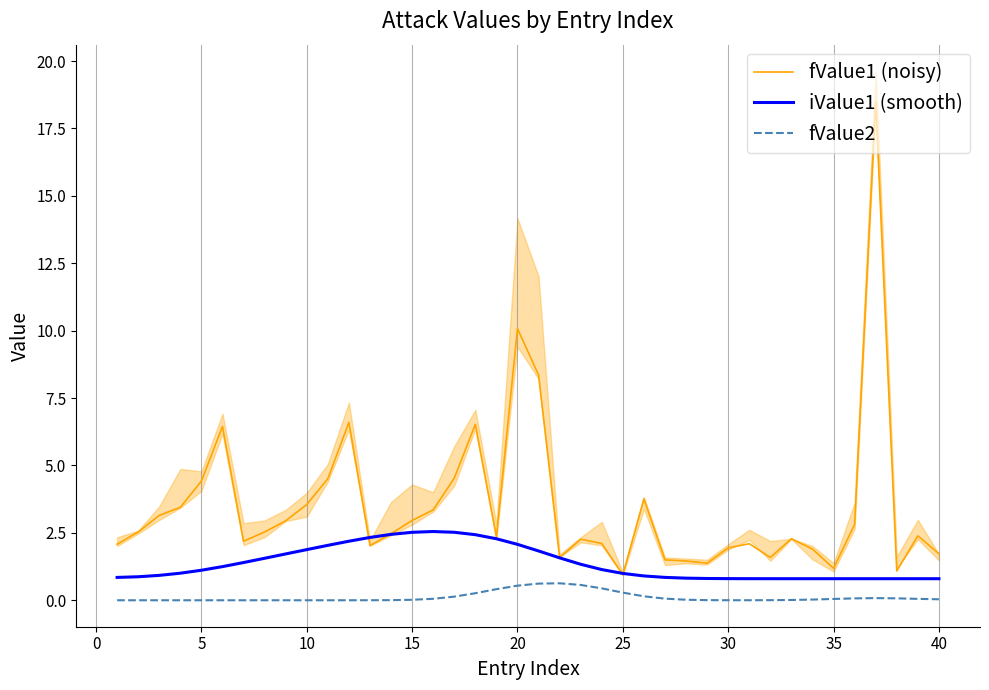

How many data points in fValue1 (noisy) are less than 2?

11